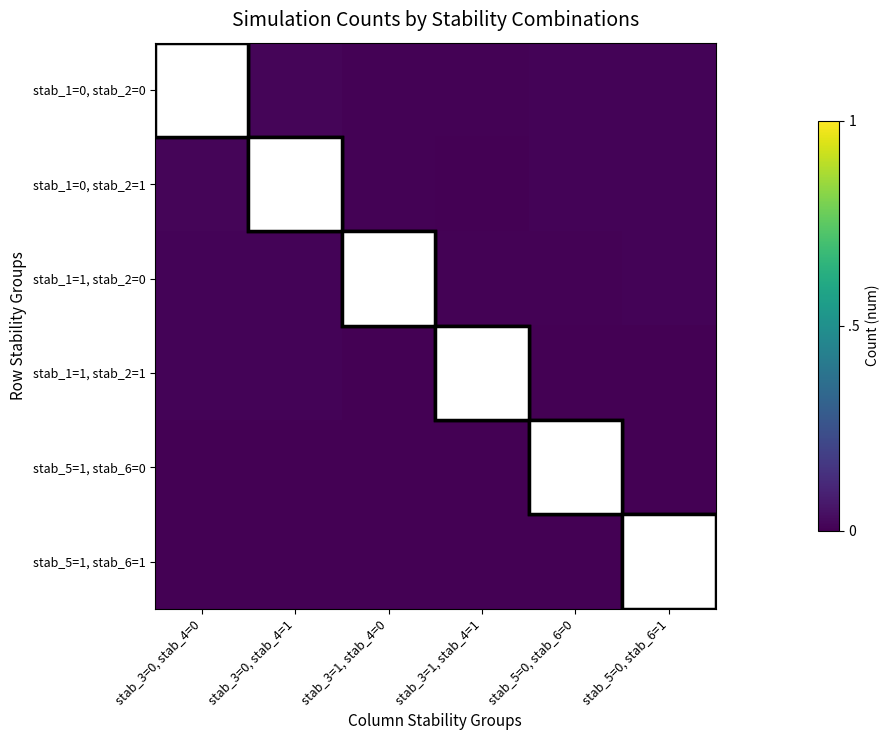

Reading left to right, transcribe all the data shown in this chart.

stab_1=0, stab_2=0: stab_3=0, stab_4=0=1.0	stab_3=0, stab_4=1=0.0	stab_3=1, stab_4=0=0.0	stab_3=1, stab_4=1=0.0	stab_5=0, stab_6=0=0.0	stab_5=0, stab_6=1=0.0
stab_1=0, stab_2=1: stab_3=0, stab_4=0=0.0	stab_3=0, stab_4=1=0.0	stab_3=1, stab_4=0=0.0	stab_3=1, stab_4=1=0.0	stab_5=0, stab_6=0=0.0	stab_5=0, stab_6=1=0.0
stab_1=1, stab_2=0: stab_3=0, stab_4=0=0.0	stab_3=0, stab_4=1=0.0	stab_3=1, stab_4=0=0.0	stab_3=1, stab_4=1=0.0	stab_5=0, stab_6=0=0.0	stab_5=0, stab_6=1=0.0
stab_1=1, stab_2=1: stab_3=0, stab_4=0=0.0	stab_3=0, stab_4=1=0.0	stab_3=1, stab_4=0=0.0	stab_3=1, stab_4=1=0.0	stab_5=0, stab_6=0=0.0	stab_5=0, stab_6=1=0.0
stab_5=1, stab_6=0: stab_3=0, stab_4=0=0.0	stab_3=0, stab_4=1=0.0	stab_3=1, stab_4=0=0.0	stab_3=1, stab_4=1=0.0	stab_5=0, stab_6=0=0.0	stab_5=0, stab_6=1=0.0
stab_5=1, stab_6=1: stab_3=0, stab_4=0=0.0	stab_3=0, stab_4=1=0.0	stab_3=1, stab_4=0=0.0	stab_3=1, stab_4=1=0.0	stab_5=0, stab_6=0=0.0	stab_5=0, stab_6=1=0.0